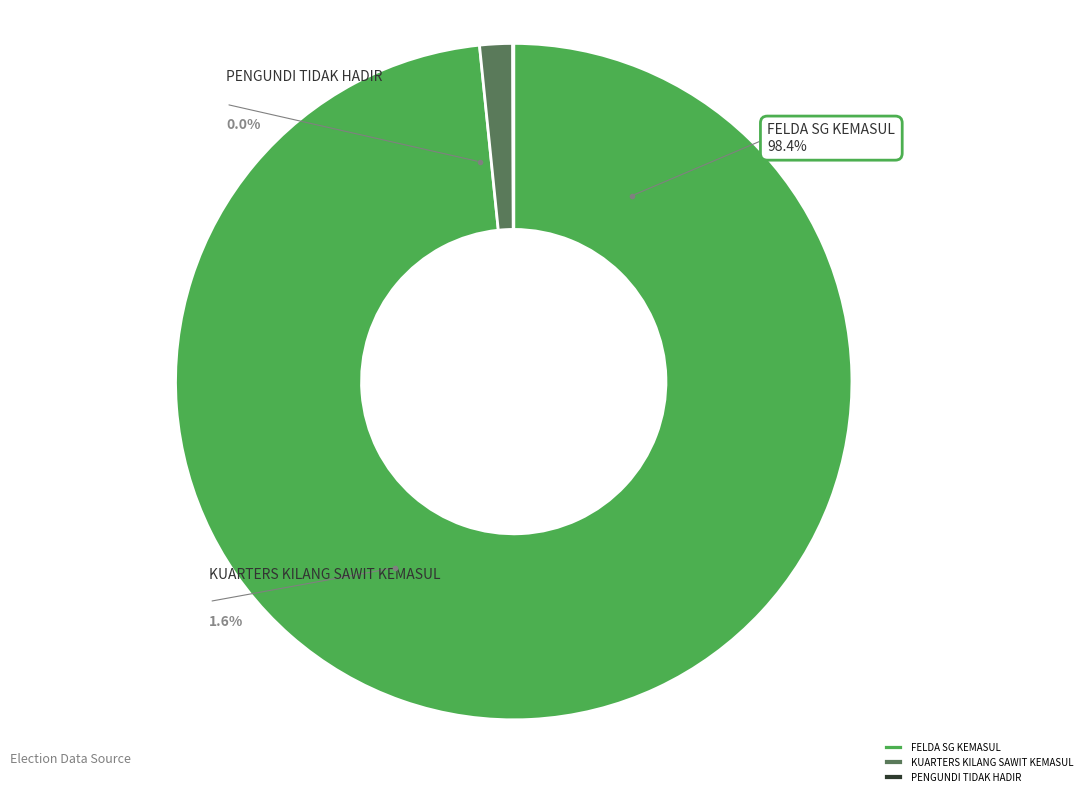

To the nearest percent, what portion does FELDA SG KEMASUL represent?

98%